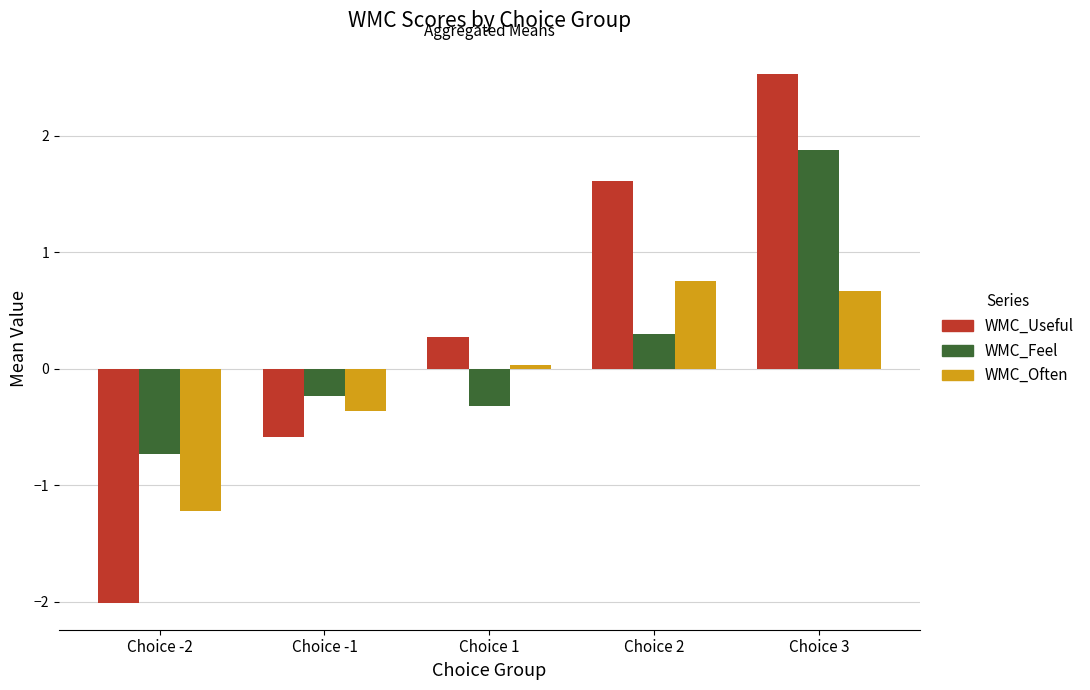

How many data points does each series have?

5